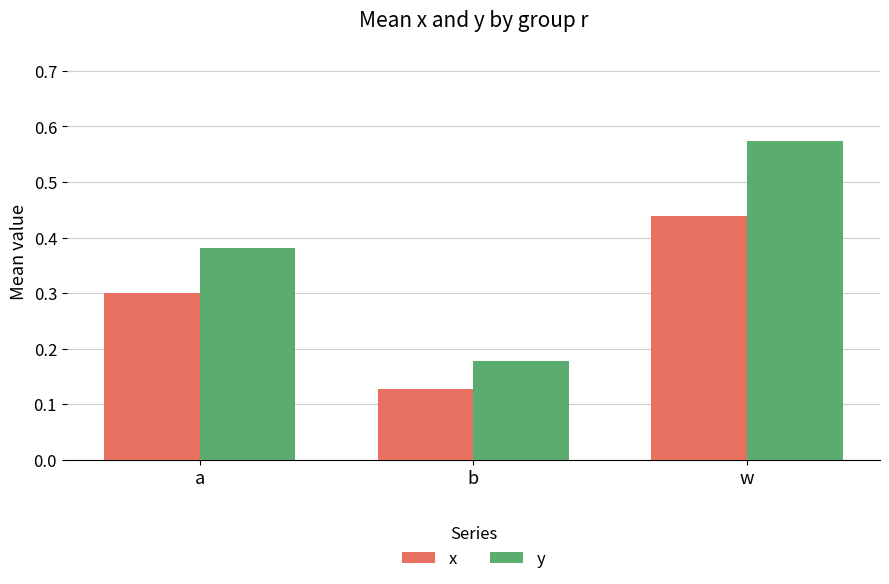

List the labels in order of y value, smallest first.

b, a, w